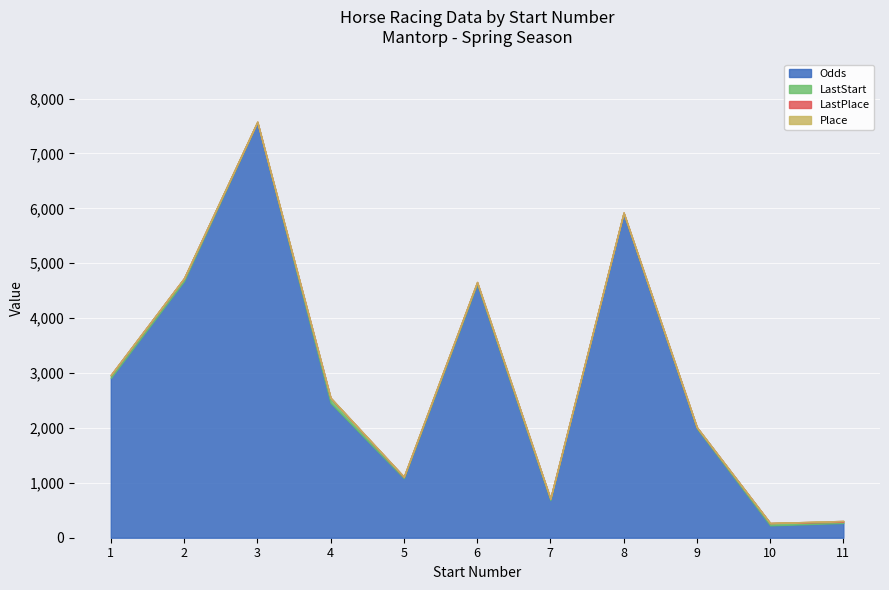

What is the sum of the LastStart values at 10 and 7?

70